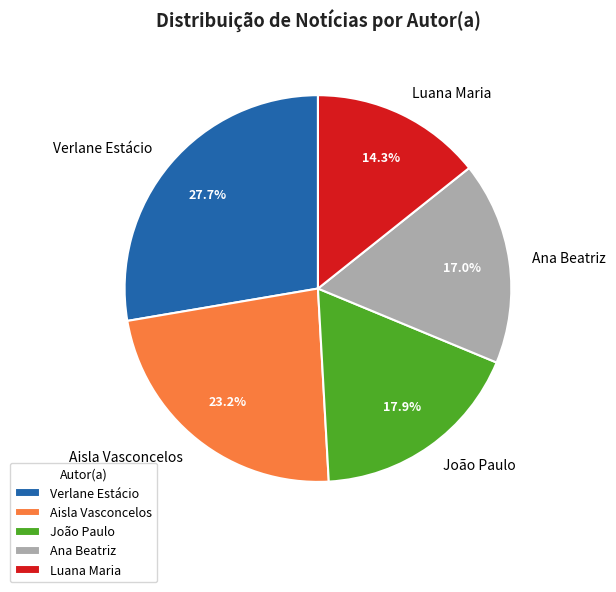

To the nearest percent, what is the difference between the João Paulo and Aisla Vasconcelos slice percentages?

5%